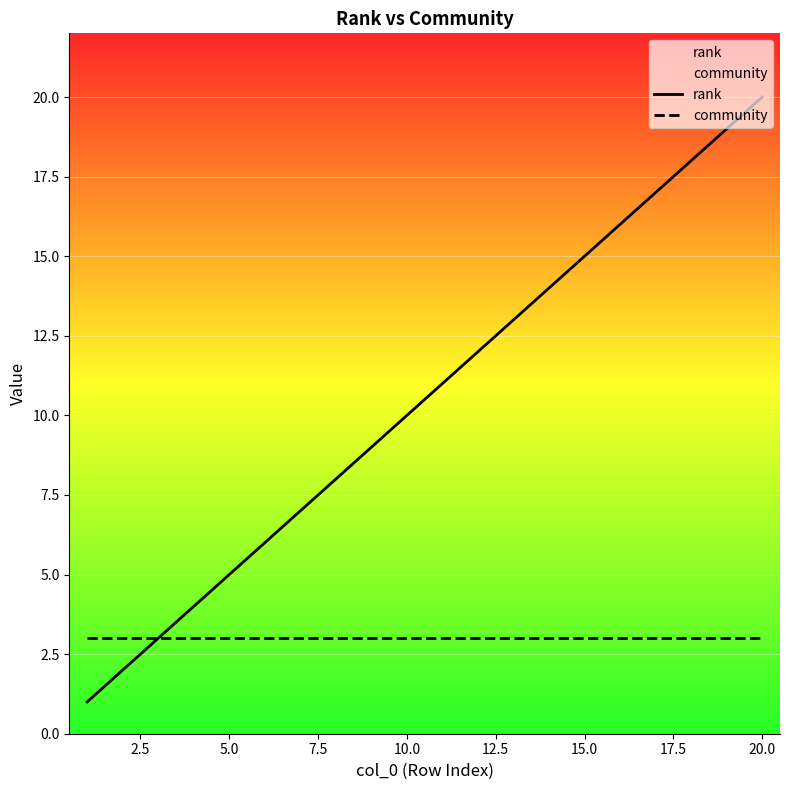

Does the chart display data point markers on the line(s)?

No